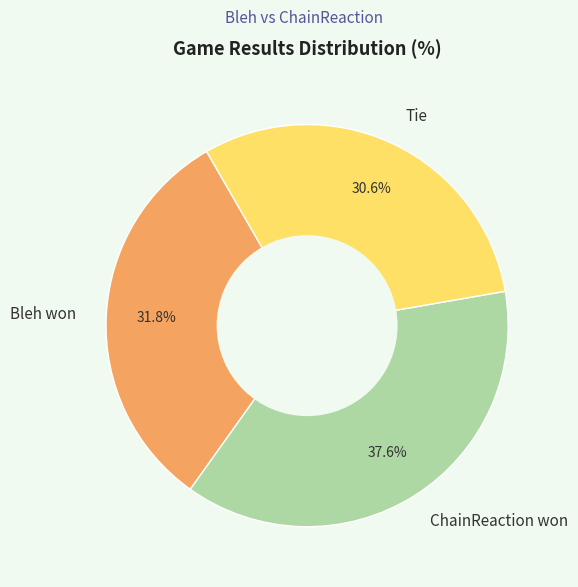

What is the total percentage of Bleh won and ChainReaction won?

69.4%